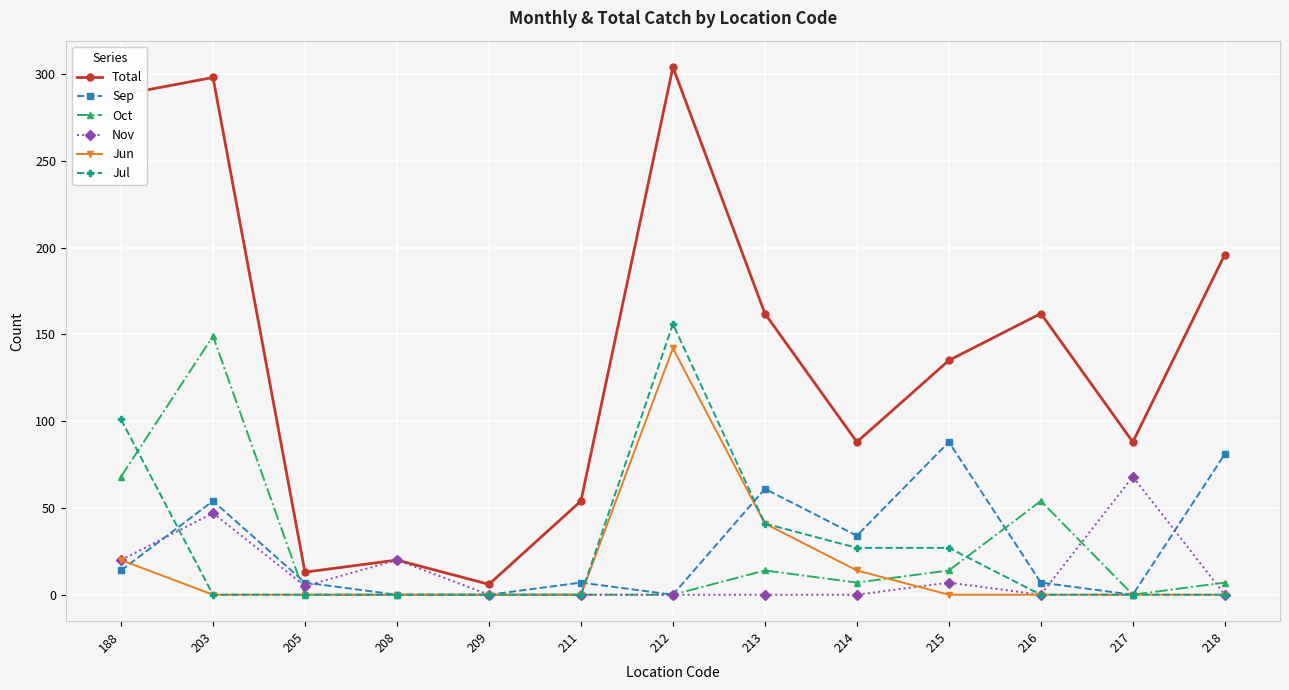

True or false: Sep and Nov intersect in this chart.

True